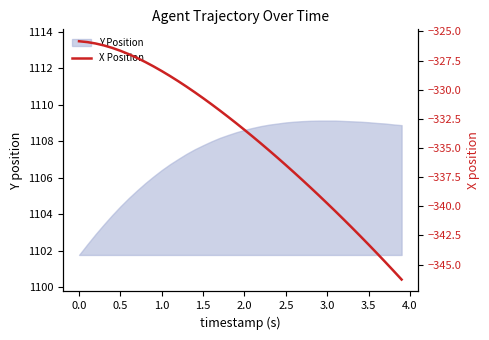

True or false: Y Position has a value of 1108.6 at 2.0.

True